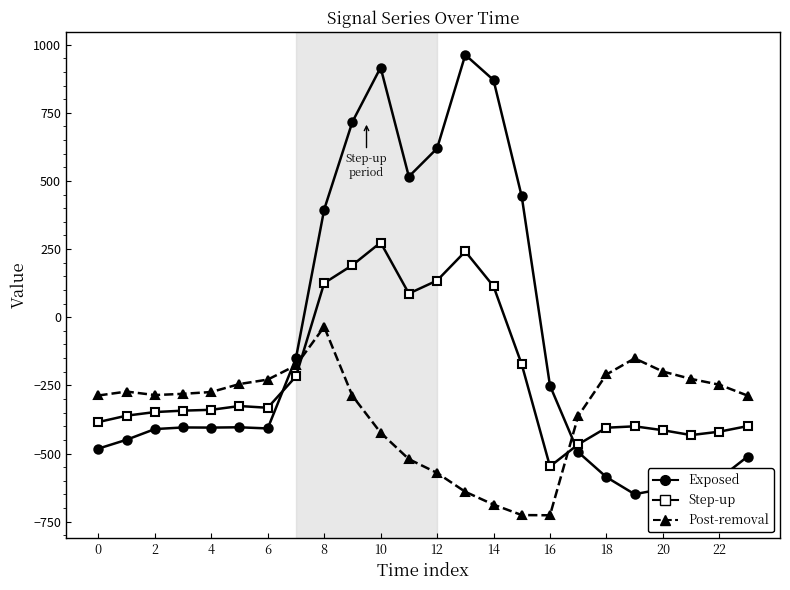

Rank the series by their average value, from highest to lowest.

Exposed, Step-up, Post-removal